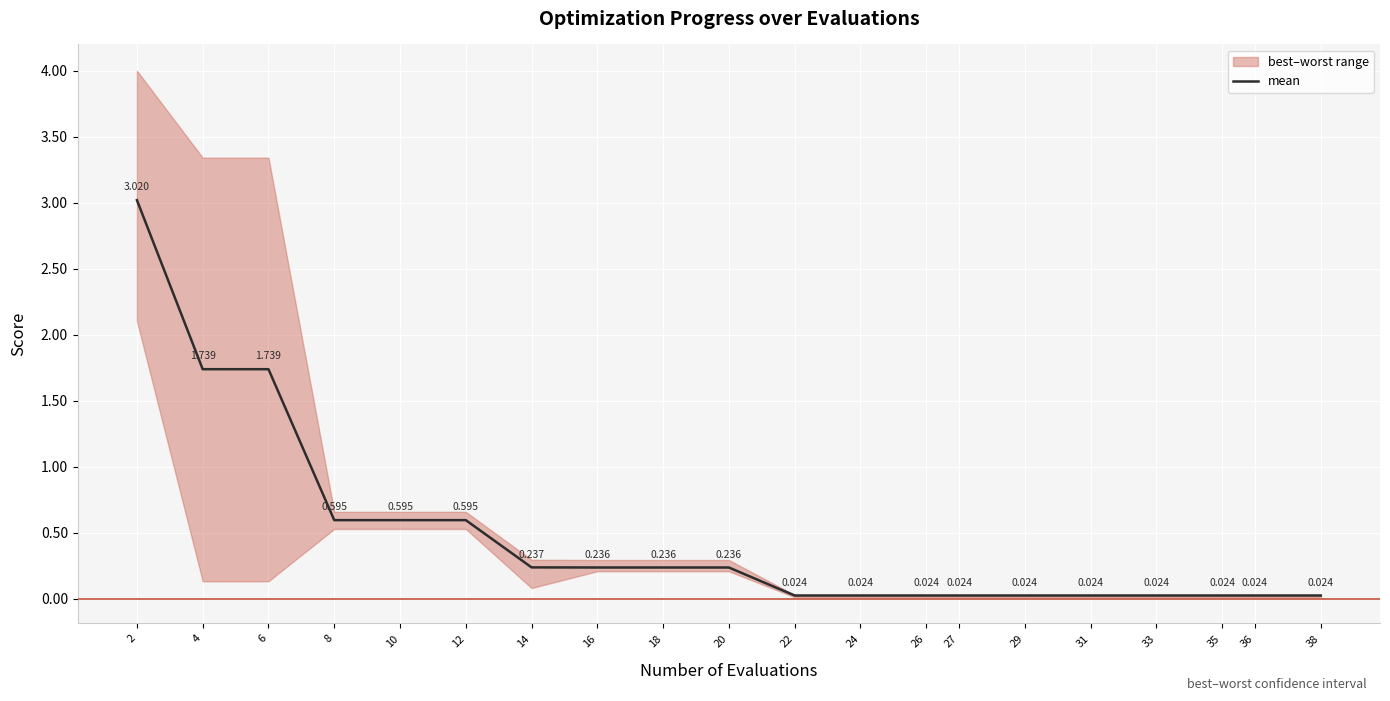

Reading left to right, what are all the values shown in this chart?

3.0	1.7	1.7	0.6	0.6	0.6	0.2	0.2	0.2	0.2	0.0	0.0	0.0	0.0	0.0	0.0	0.0	0.0	0.0	0.0